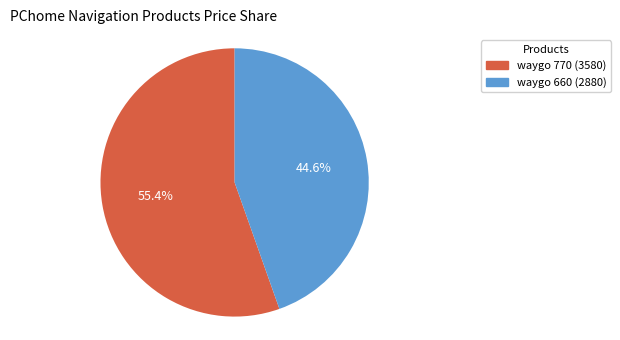

Does any single category account for the majority?

Yes